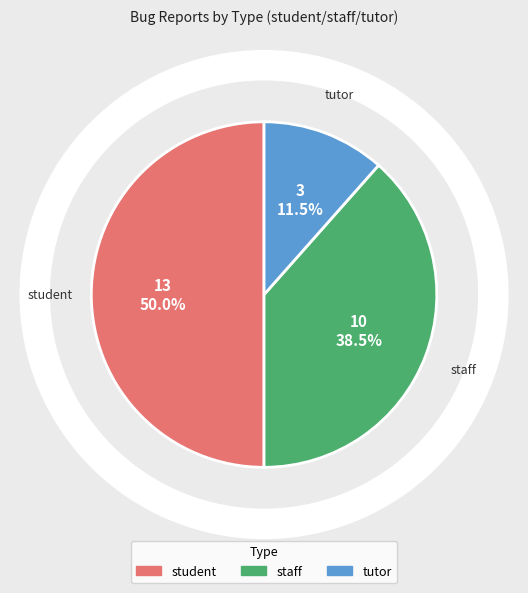

How many slices are in this pie chart?

3